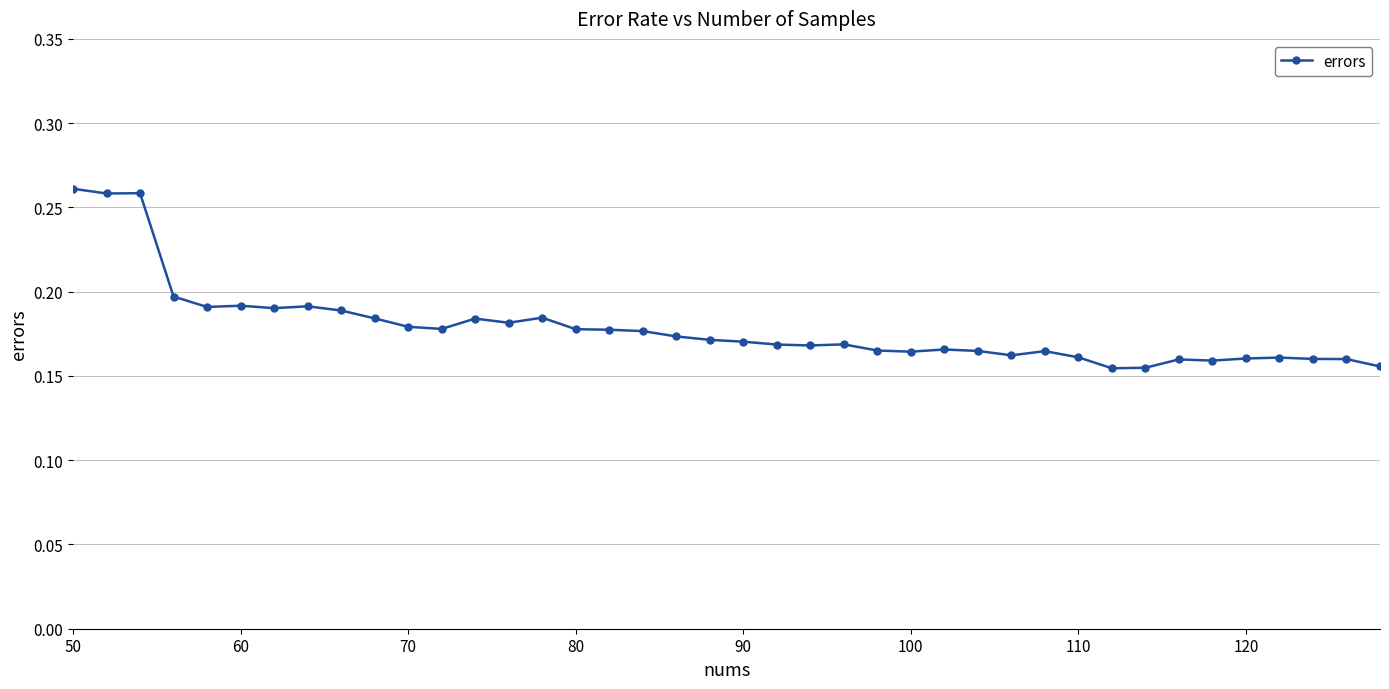

What is the sum of all values?

7.1